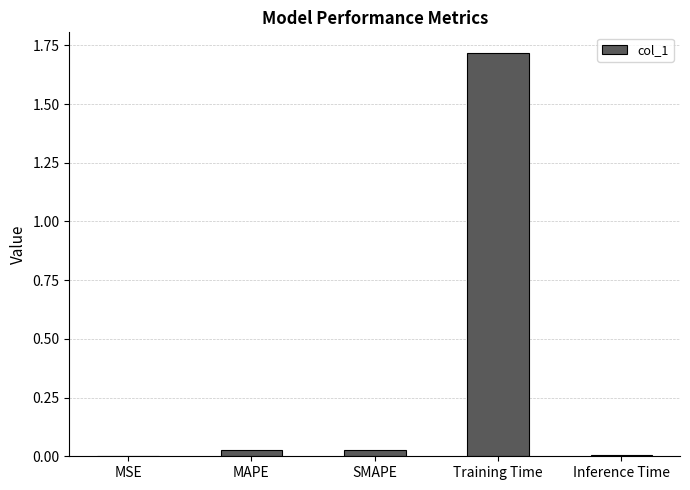

Which category has the highest value across all series?

Training Time